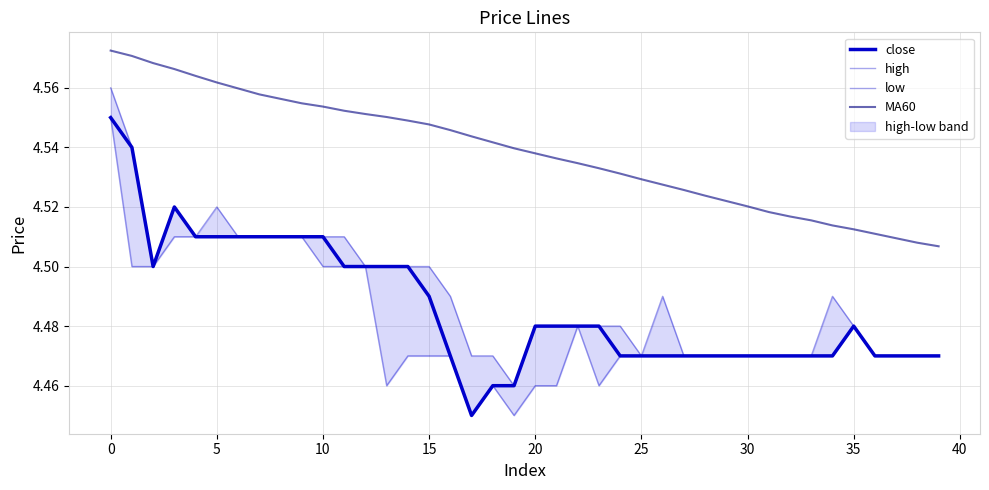

List the series in order of their peak value, highest first.

MA60, high, close, low